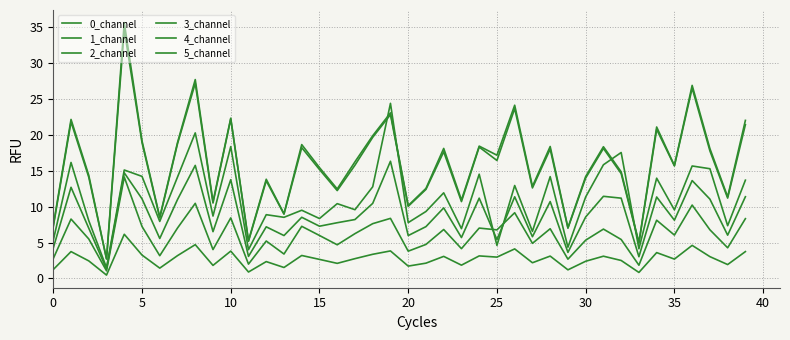

Does the chart have visible grid lines?

Yes